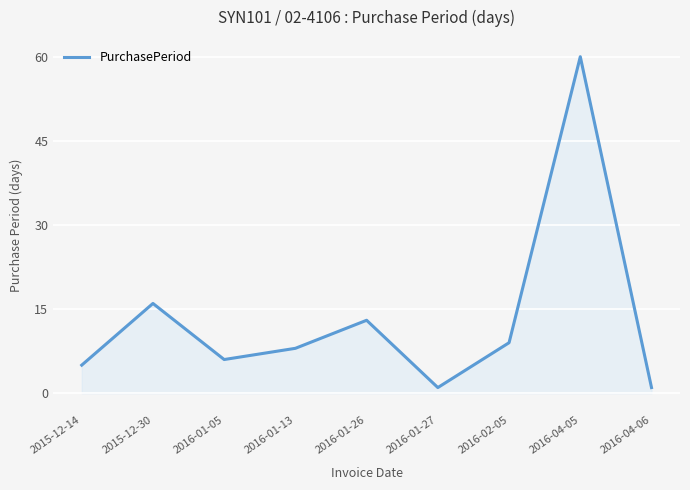

At which category does the data reach its first local valley?

2016-01-05